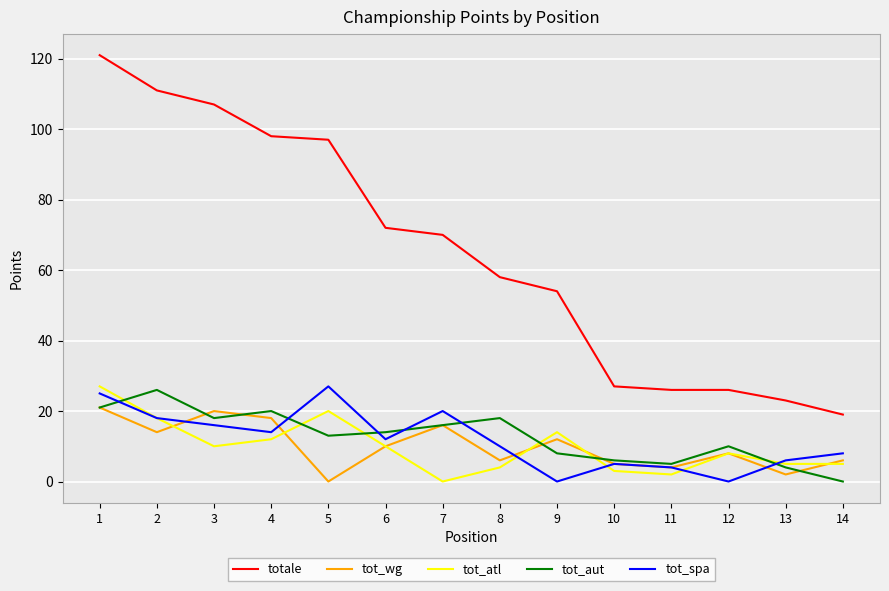

Rank the series at 5 from highest to lowest value.

totale, tot_spa, tot_atl, tot_aut, tot_wg